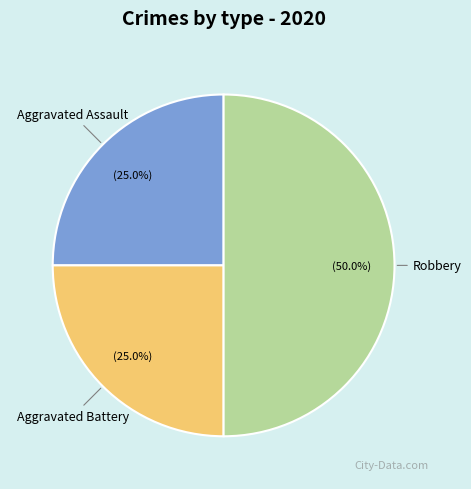

Is it true that Aggravated Assault is 17% of the pie?

False